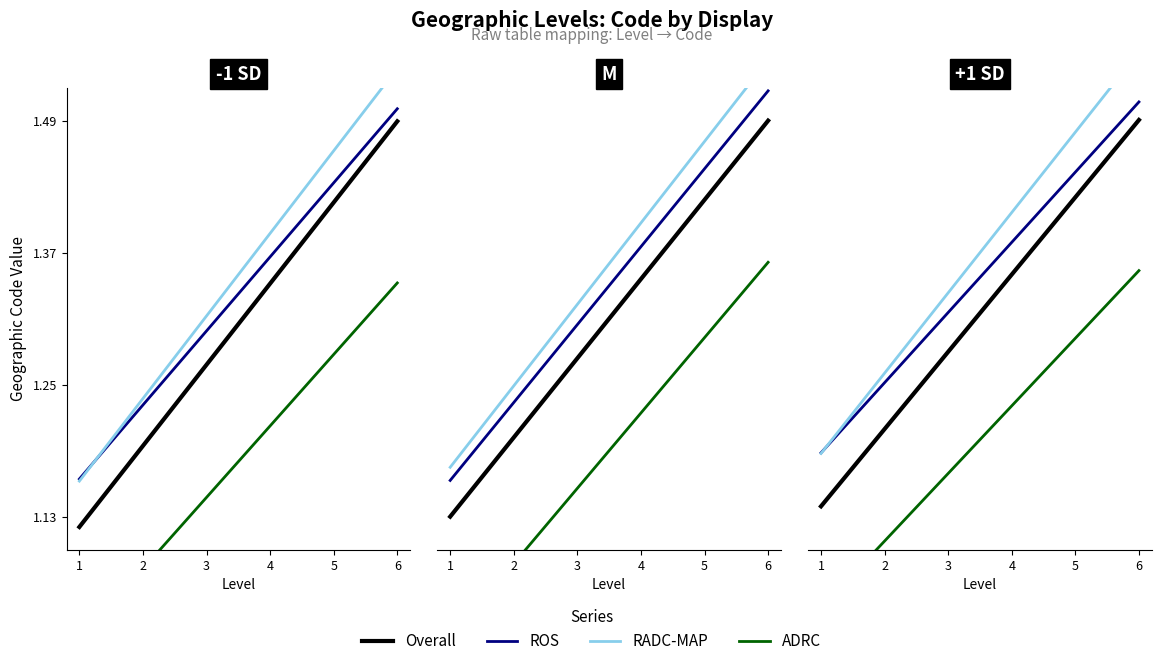

What is the average value of the ADRC series?

1.2